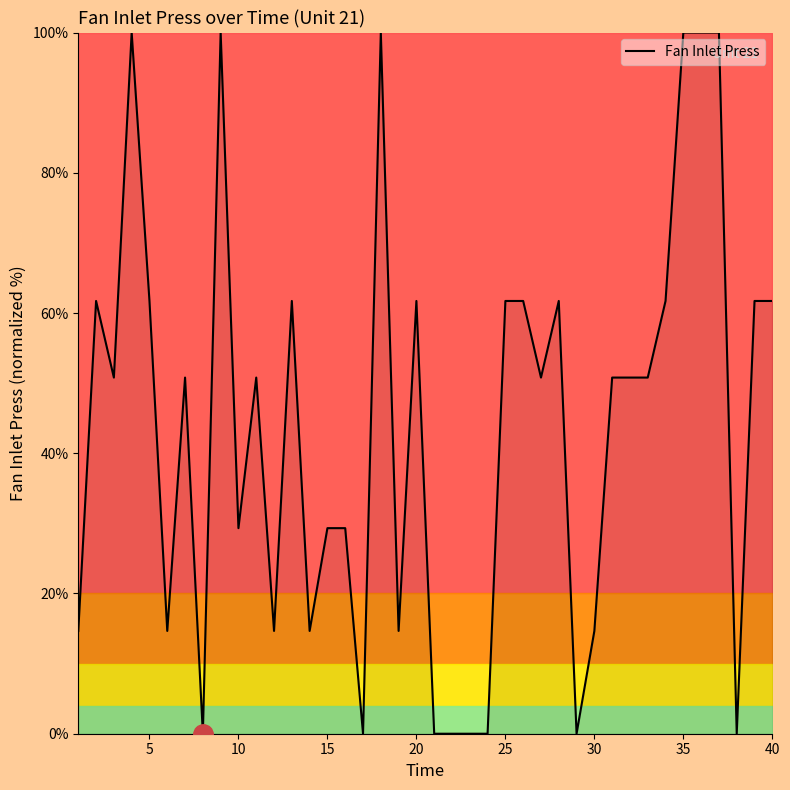

What is the maximum value shown in the chart?

100.0